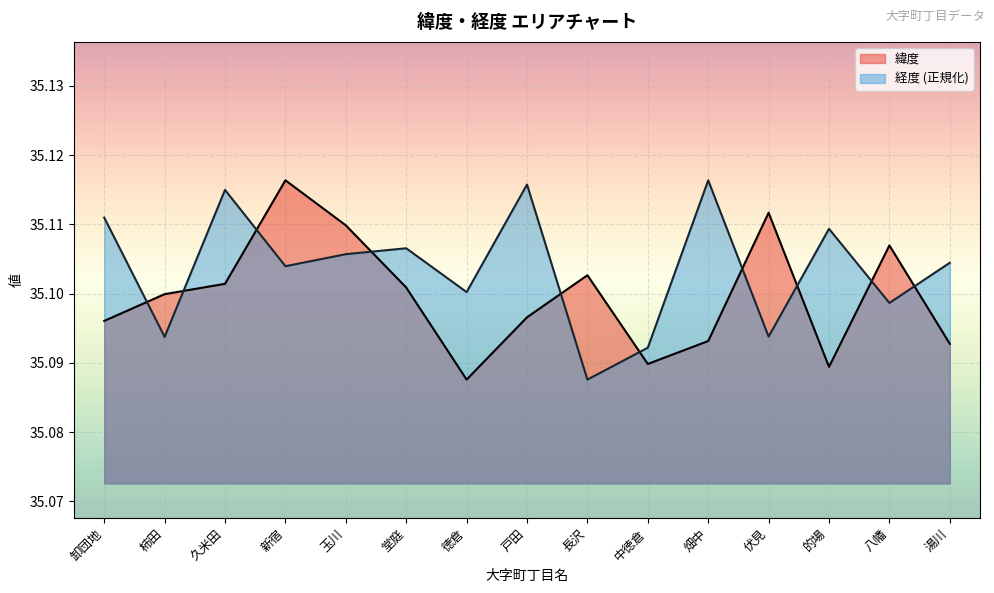

Rank the series at 湯川 from highest to lowest value.

経度 (正規化), 緯度